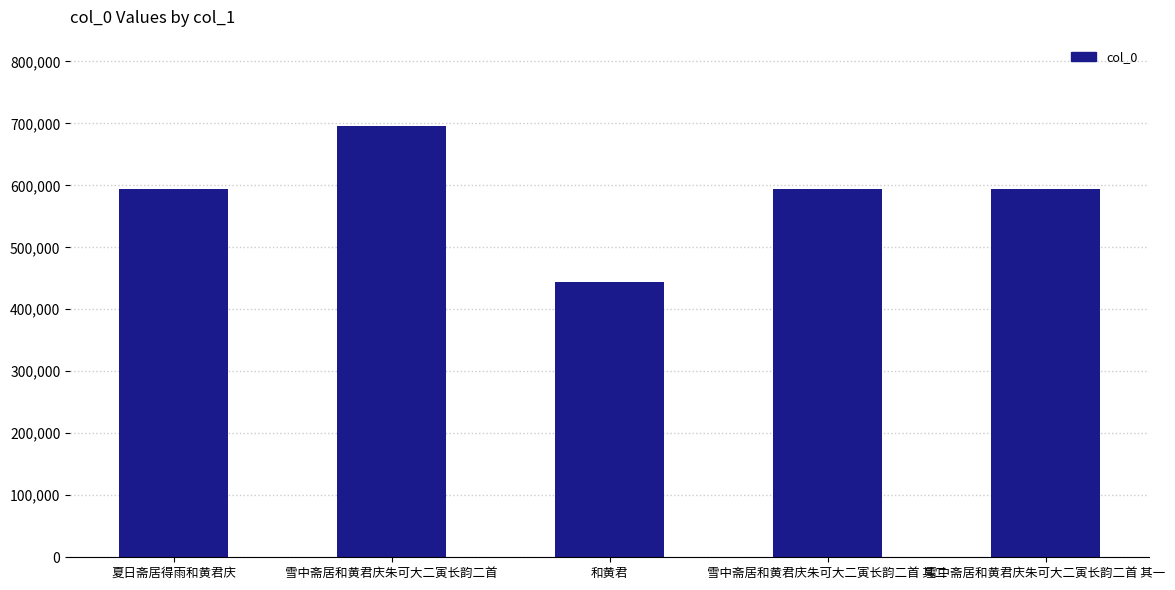

The chart shows a value of 594068 at 雪中斋居和黄君庆朱可大二寅长韵二首 其一. True or false?

True